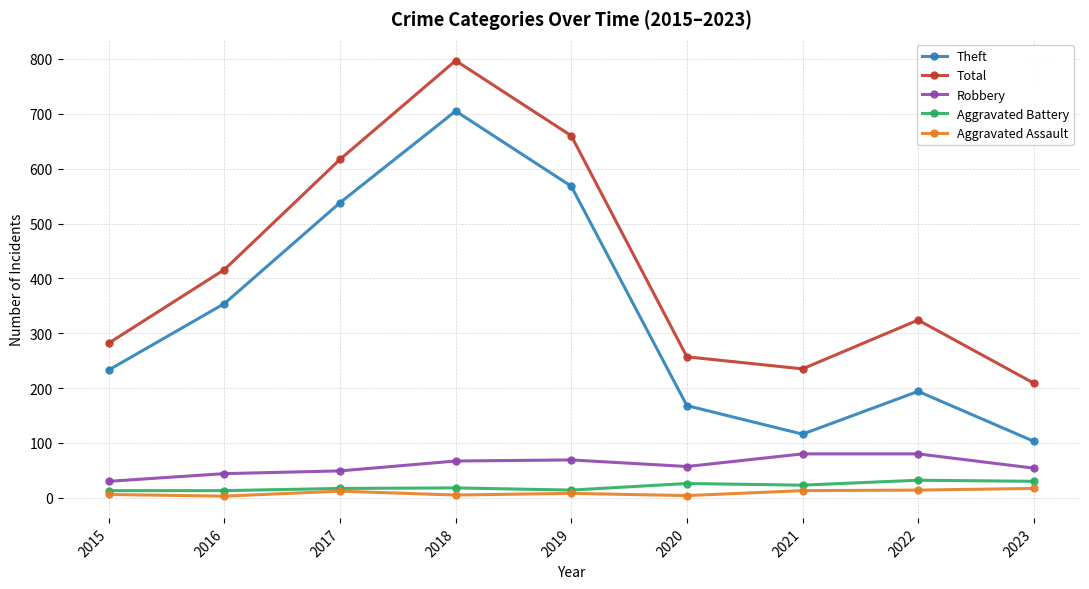

Which series has the largest total across all categories?

Total